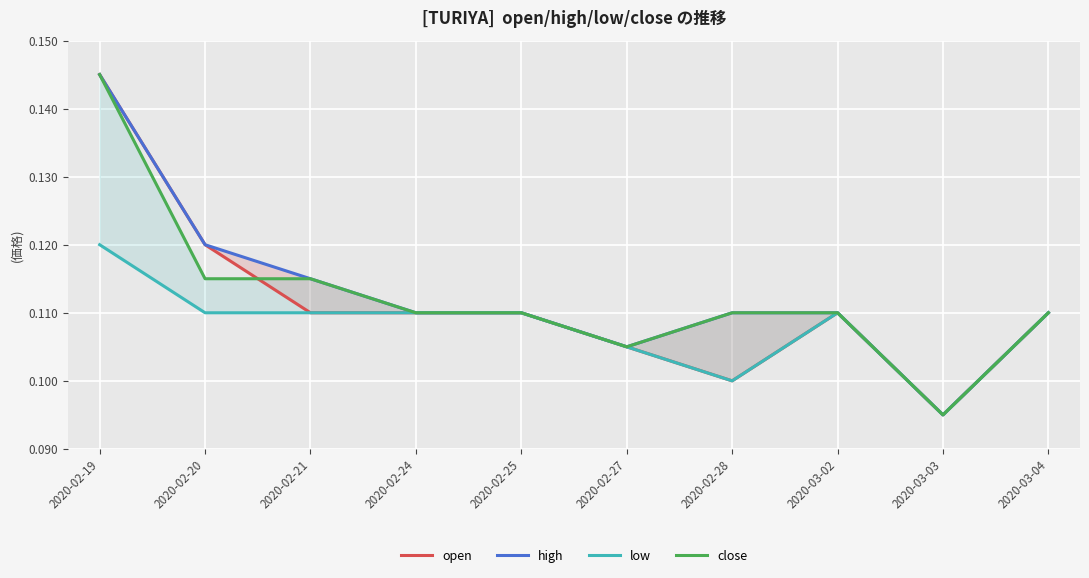

What is the total value across all series at 2020-03-03?

0.4